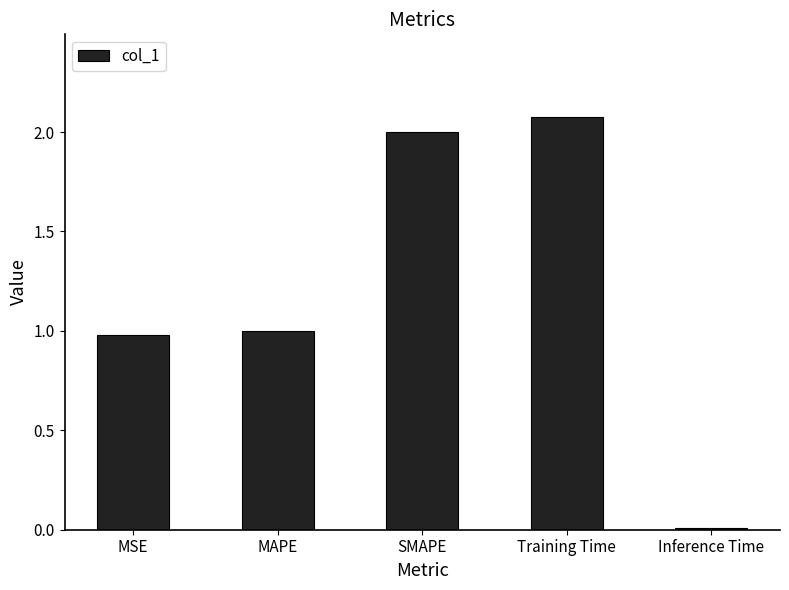

What is the value of the 3rd bar from the left?

2.0